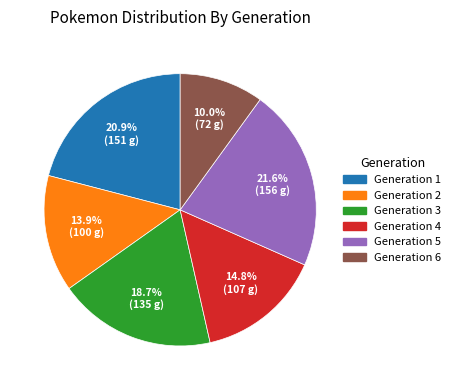

Count the number of slices in the pie.

6